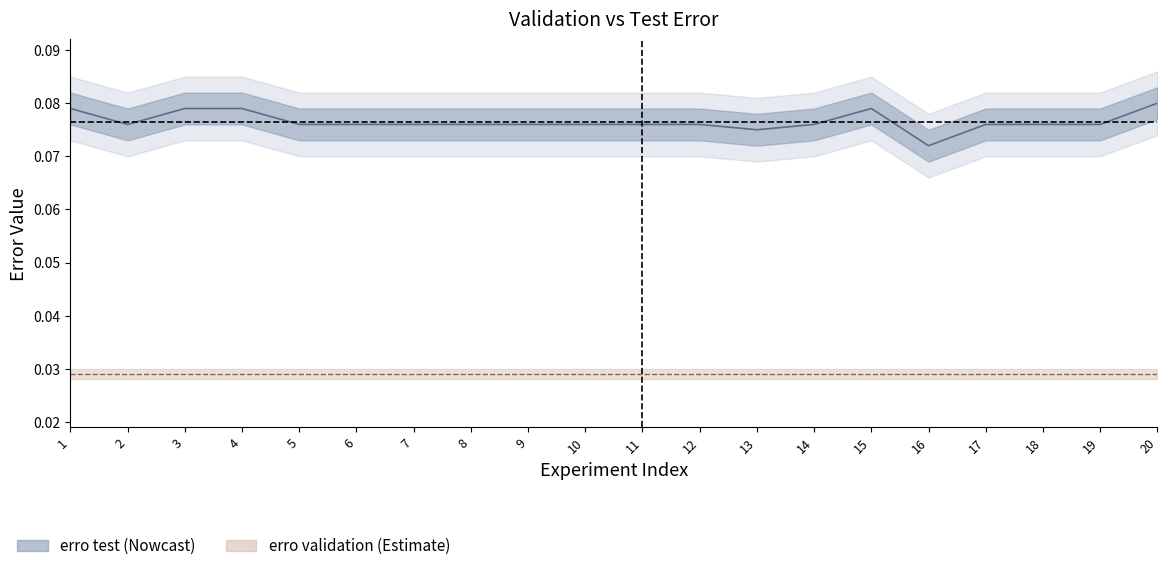

Rank the categories by value from highest to lowest.

20, 1, 3, 4, 15, 2, 5, 6, 7, 8, 9, 10, 11, 12, 14, 17, 18, 19, 13, 16